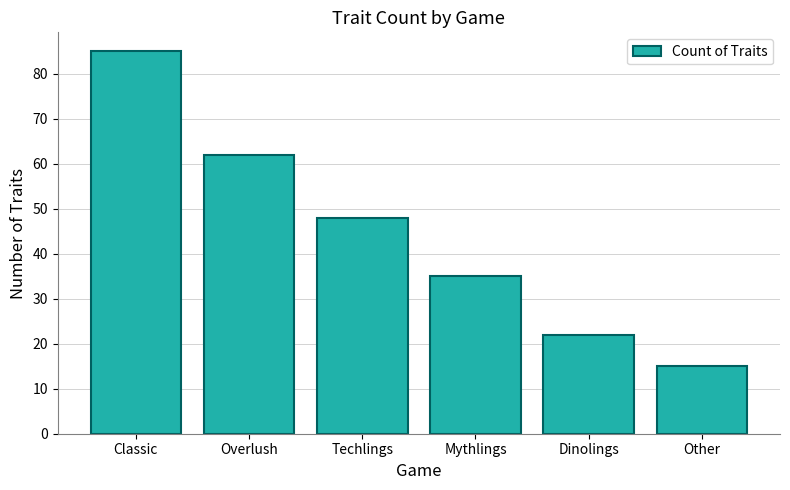

Read the value at Overlush.

62